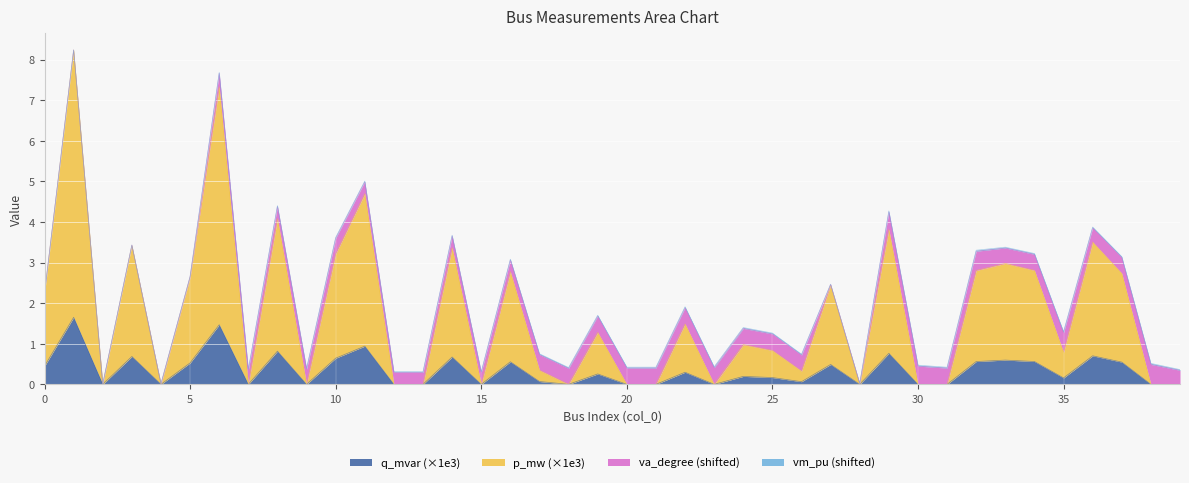

What is the maximum value for q_mvar (×1e3)?

1.7